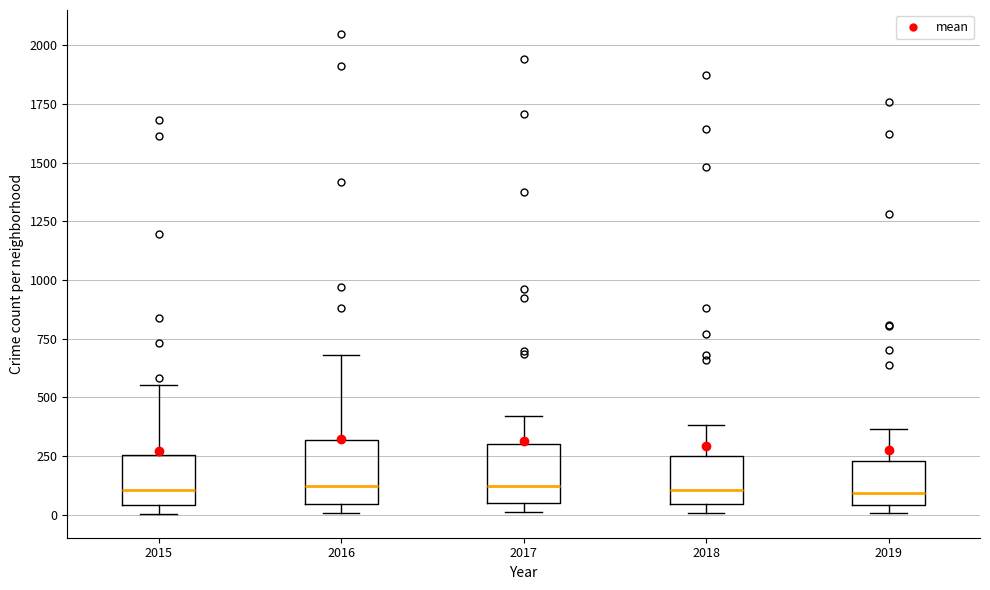

Reading left to right, transcribe this box plot: for each box, give where its median line is, the range the box spans, and where its two whiskers end, as read against the y-axis. The values are not printed on the chart, so give them approximately, as read against the axis.

2015: median 100, box 50 to 250, whiskers 0 to 550
2016: median 100, box 50 to 300, whiskers 0 to 700
2017: median 100, box 50 to 300, whiskers 0 to 400
2018: median 100, box 50 to 250, whiskers 0 to 400
2019: median 100, box 50 to 250, whiskers 0 to 350